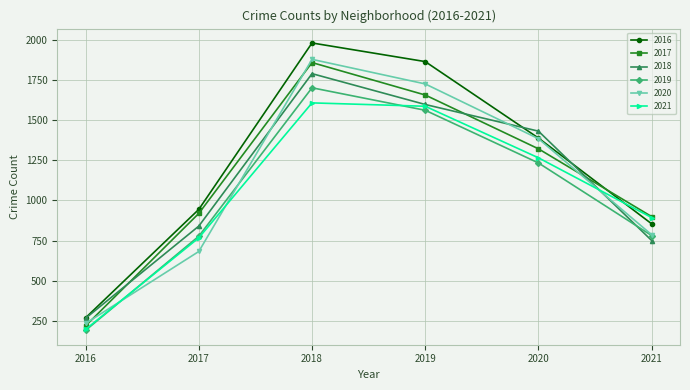

Is this an area chart (filled region under the line)?

No